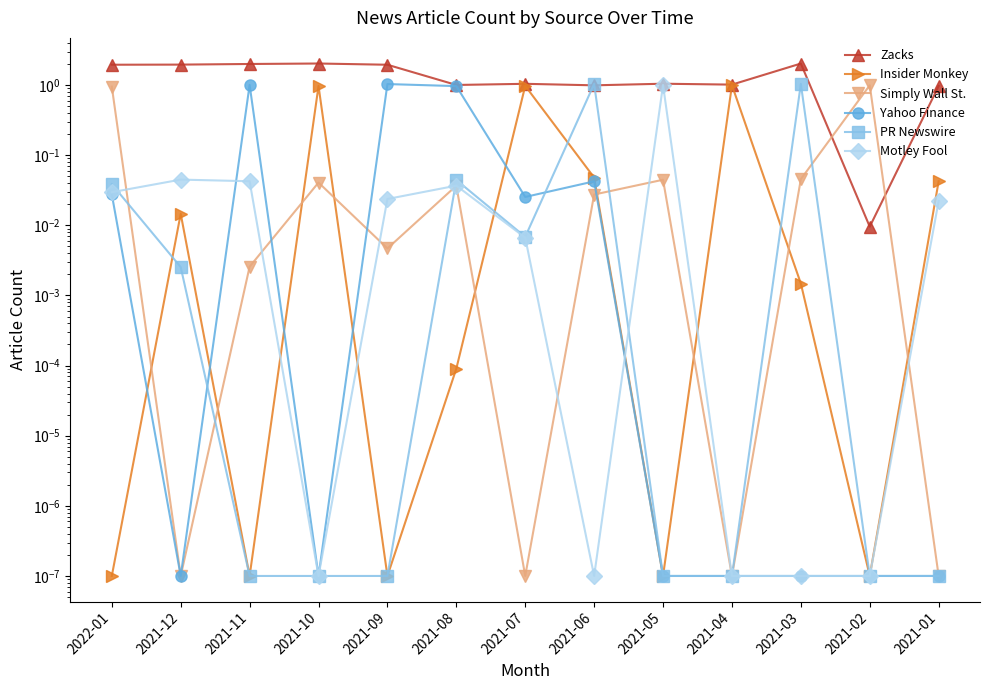

Between 2021-11 and 2021-10, which series saw the biggest shift?

Yahoo Finance